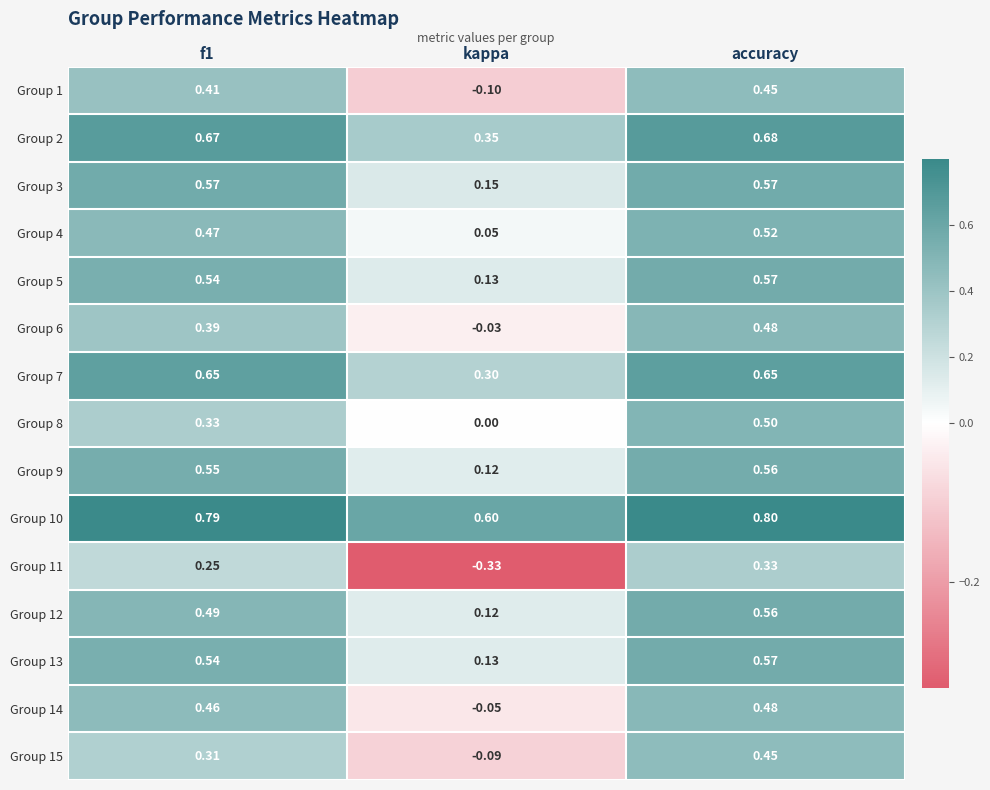

Which category has the highest value across all series?

accuracy